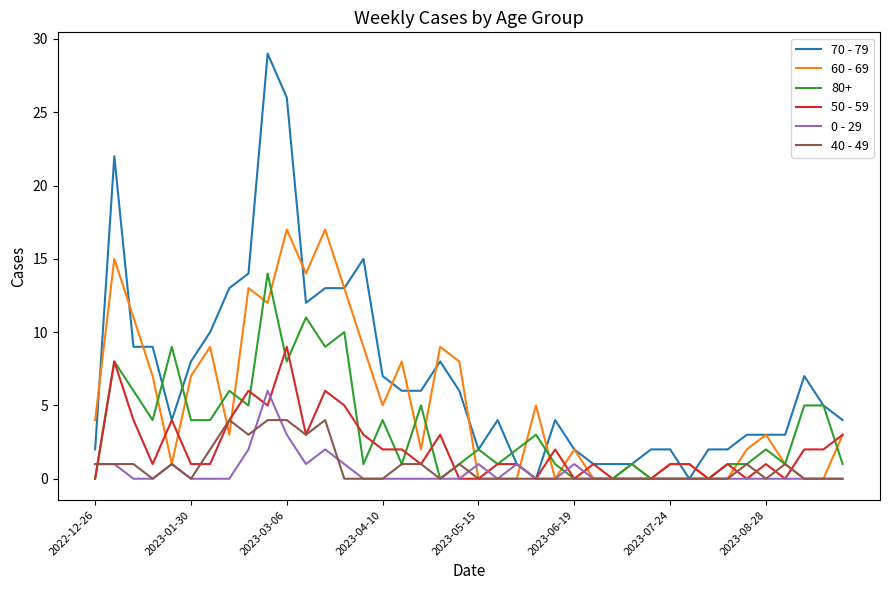

What is the difference between the maximum and minimum values in the 60 - 69 series?

17